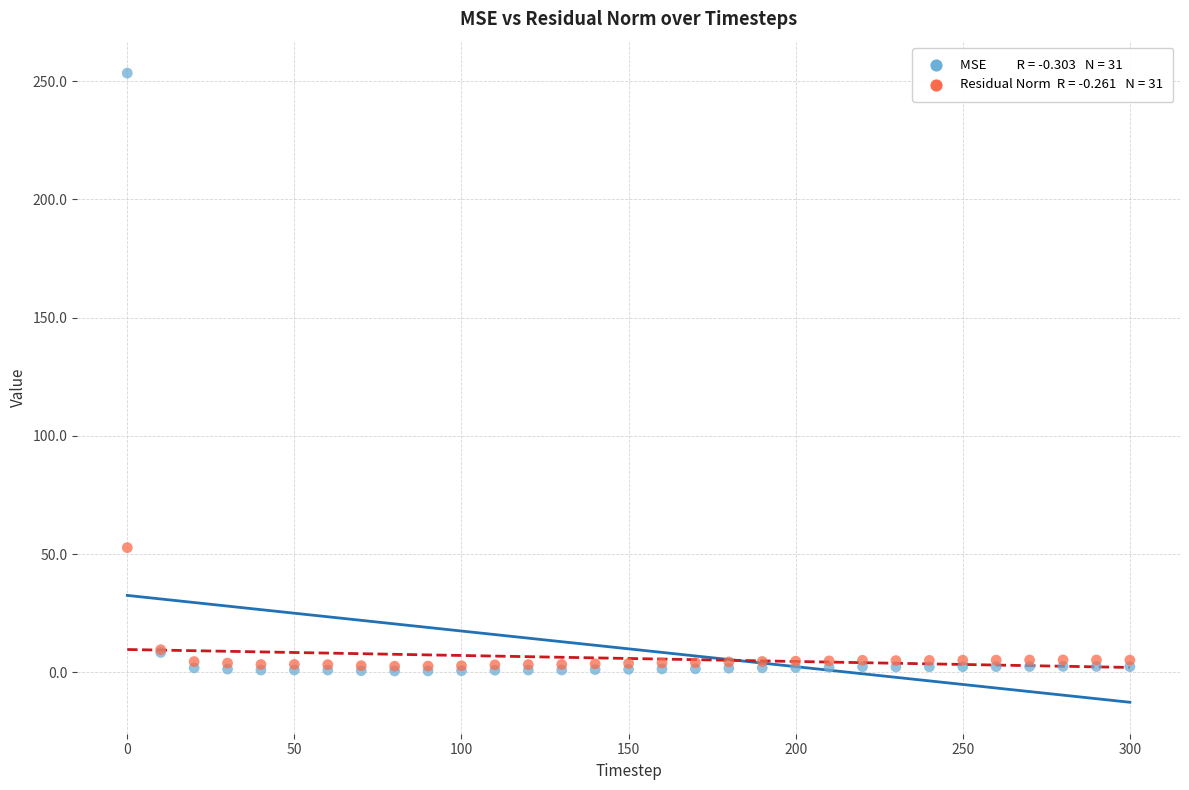

Across all series, what Y value is closest to 127?

52.8